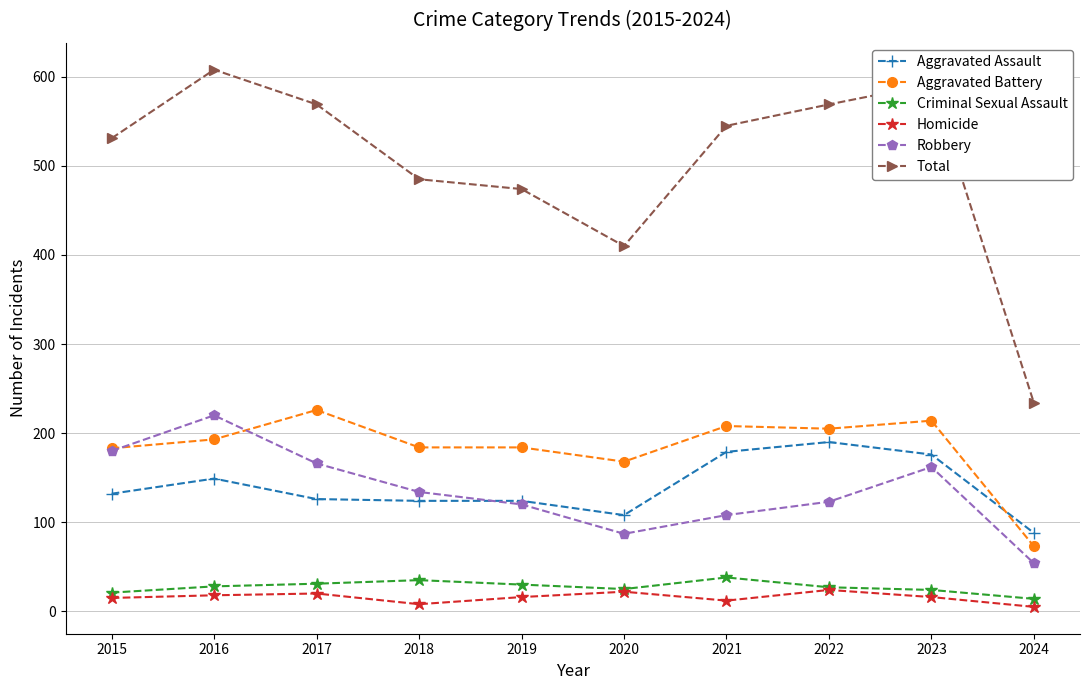

What is the minimum value for Total?

234